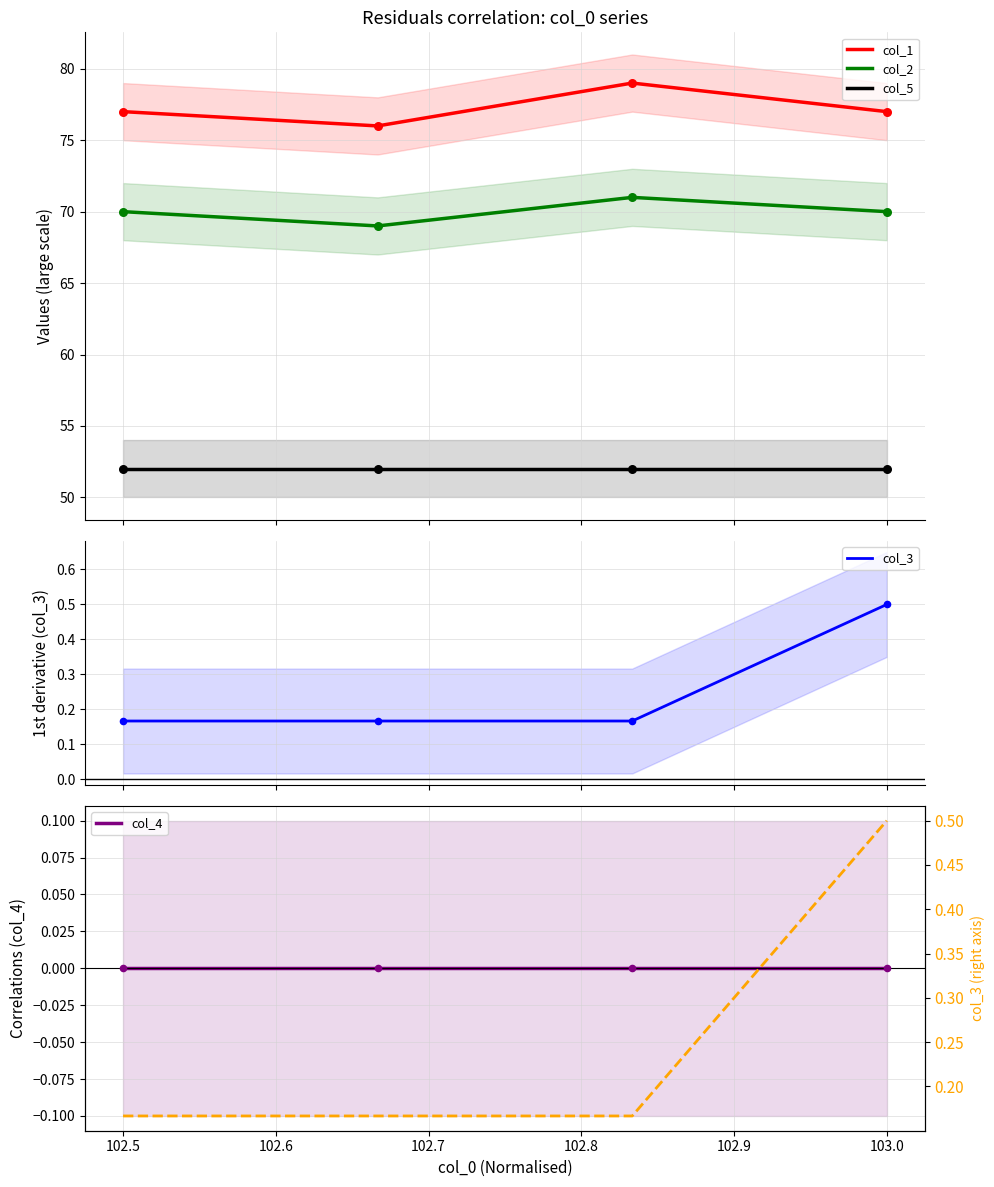

At how many categories does at least one series exceed 67?

4